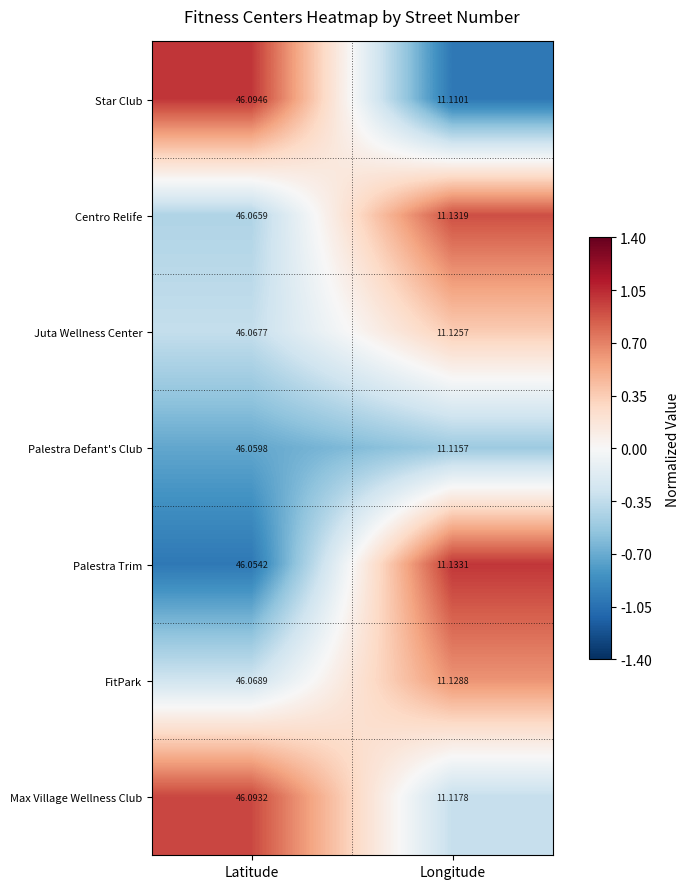

At which label does Centro Relife reach its peak?

Latitude